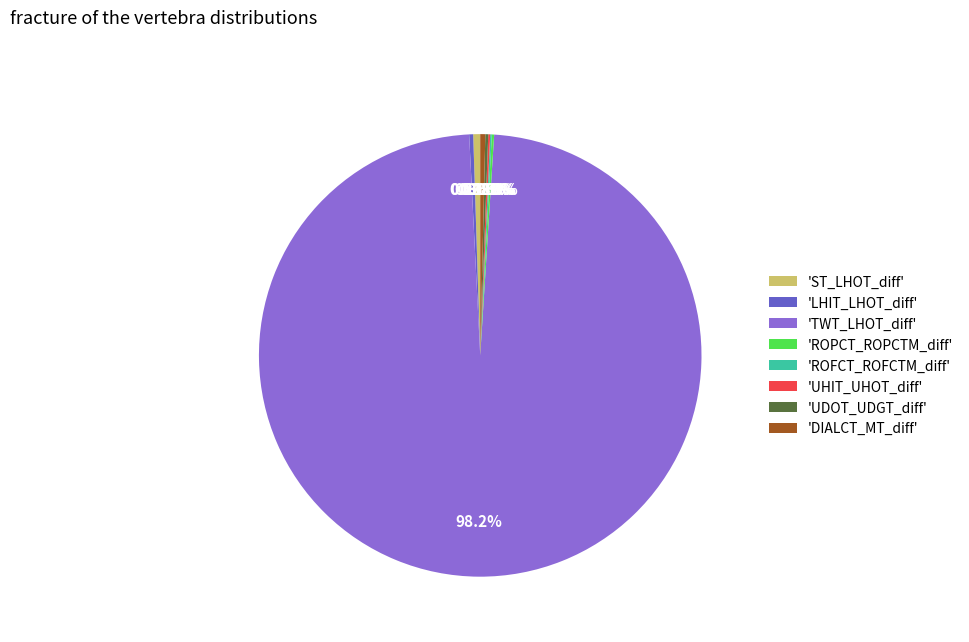

What is the largest slice in the pie chart?

'TWT_LHOT_diff'